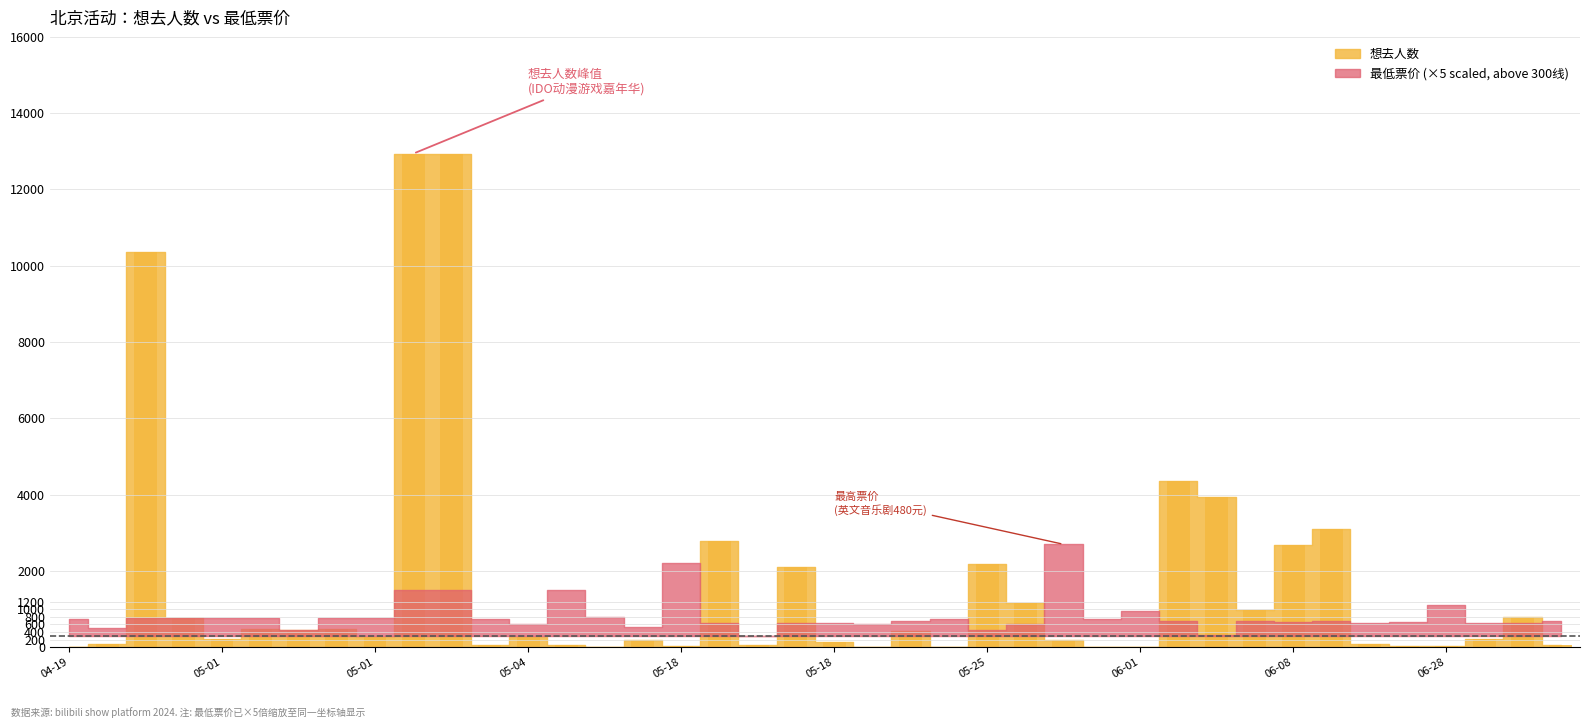

Count the number of data series in this chart.

1